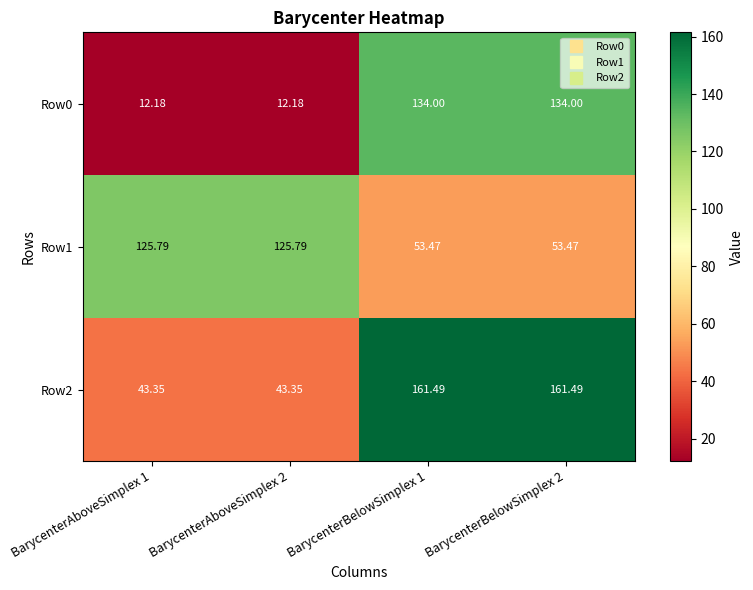

Is the value of Row0 at BarycenterAboveSimplex 2 greater than the value of Row2 at BarycenterBelowSimplex 1?

No